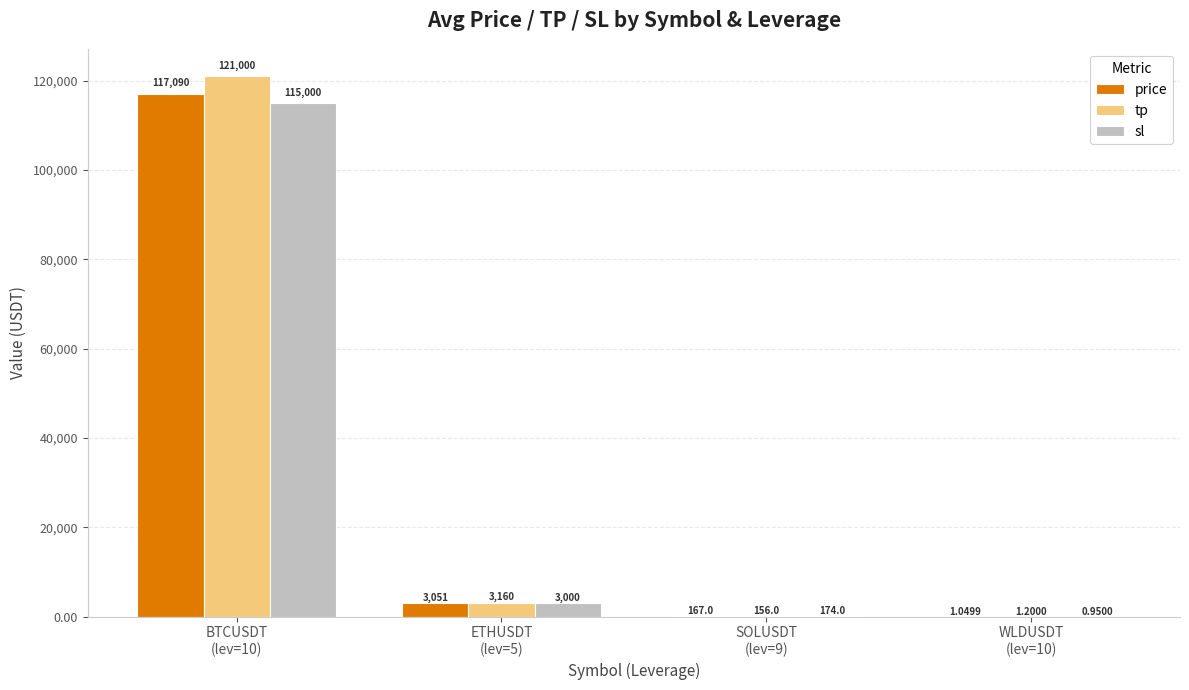

Which series has the largest total across all categories?

tp